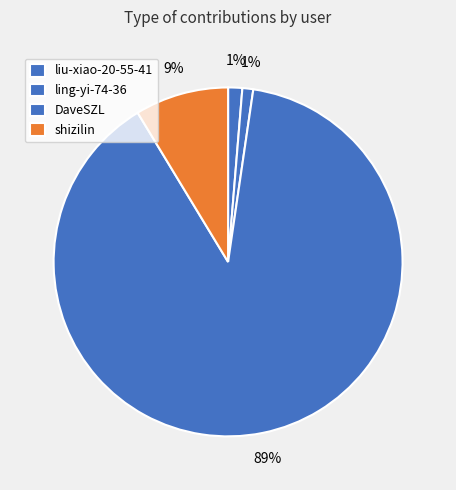

To the nearest percent, what is the combined percentage of ling-yi-74-36 and liu-xiao-20-55-41?

2%